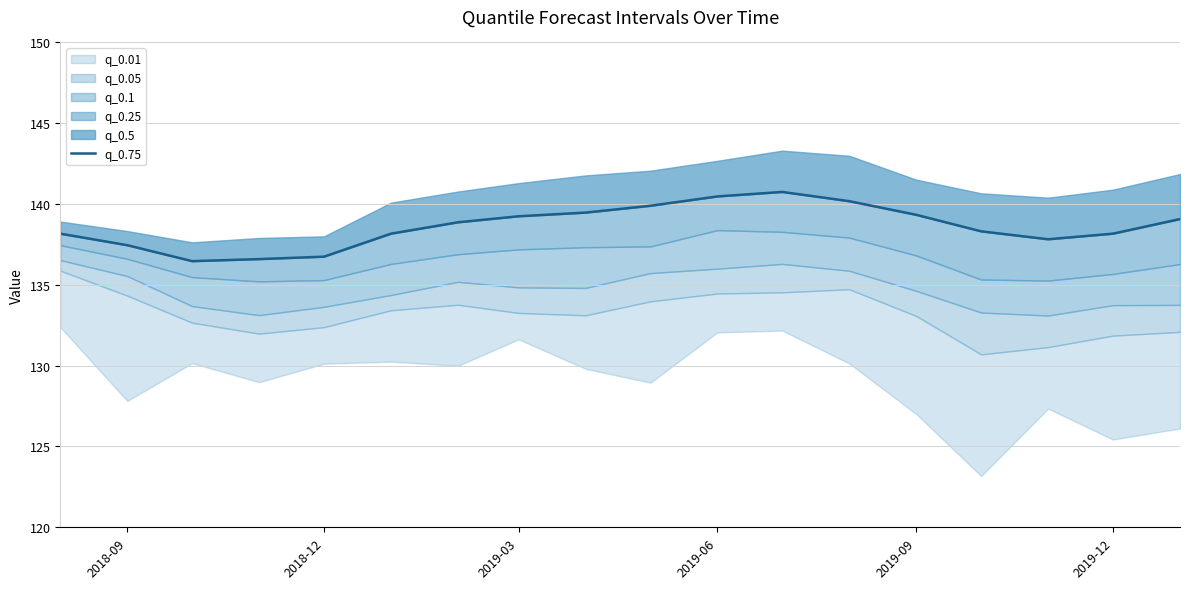

Does the chart have visible grid lines?

Yes